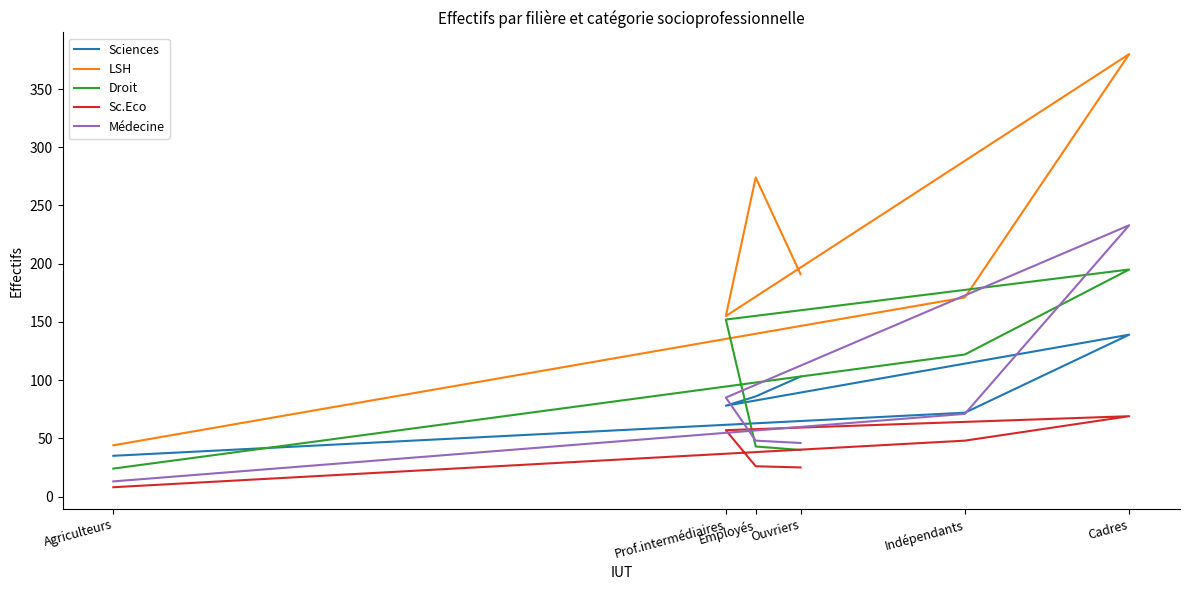

Where is the first local maximum for Médecine?

Cadres